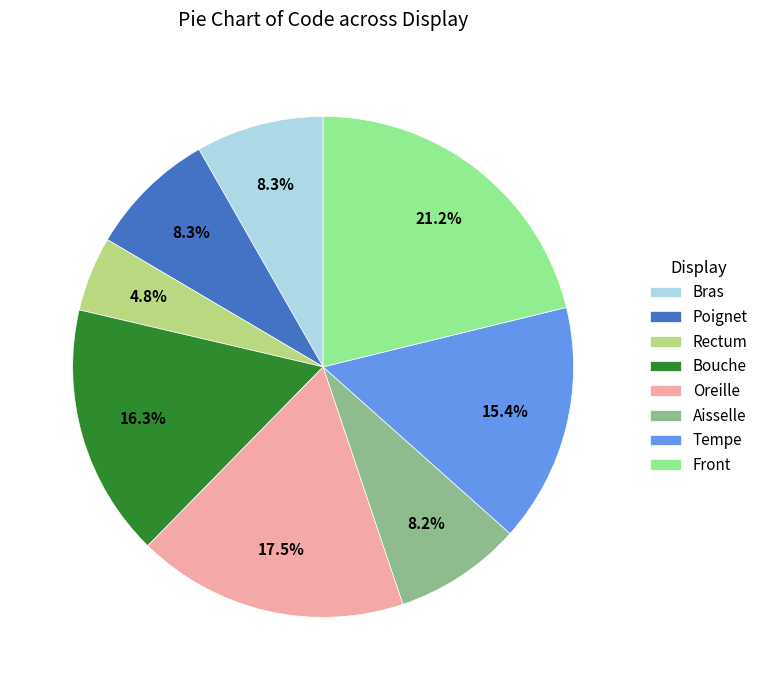

What is the largest slice in the pie chart?

Front